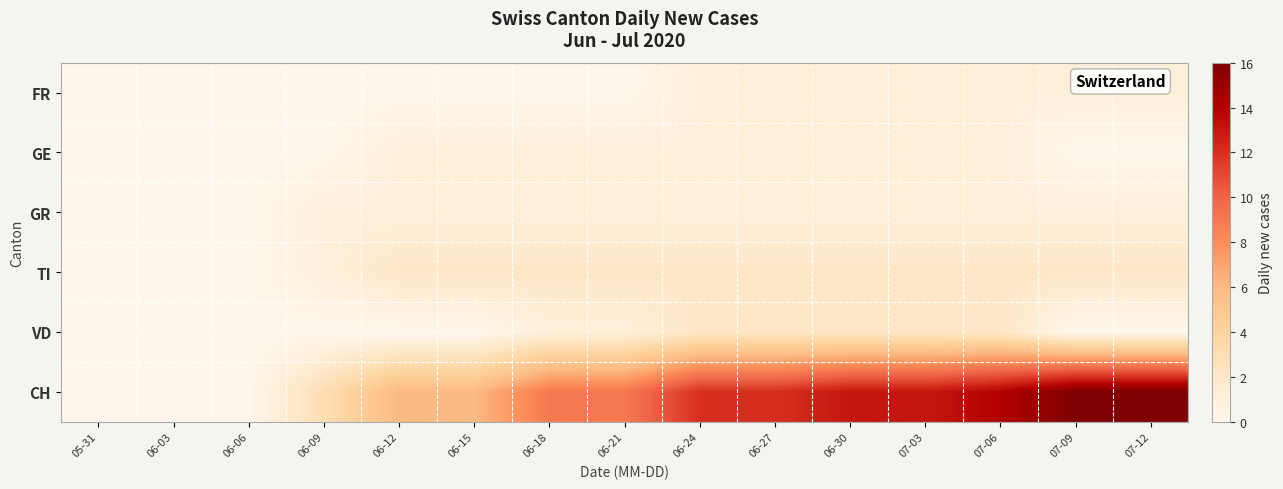

How many categories are shown in the chart?

15